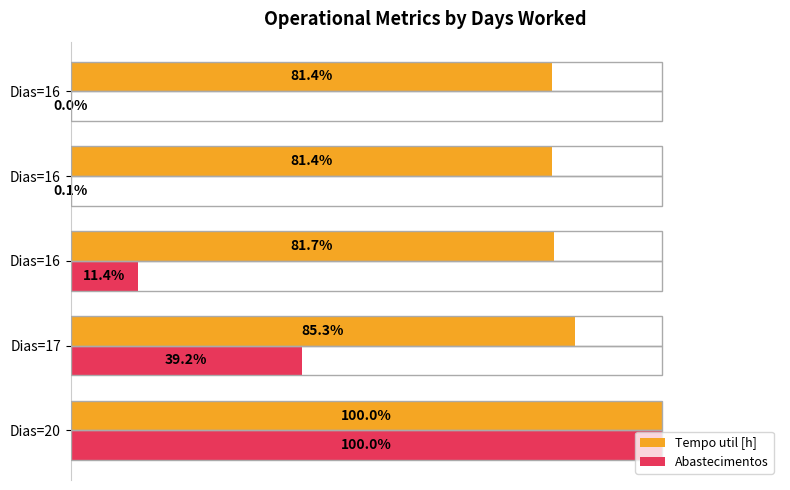

What are all the series names shown in the legend?

Tempo util [h], Abastecimentos